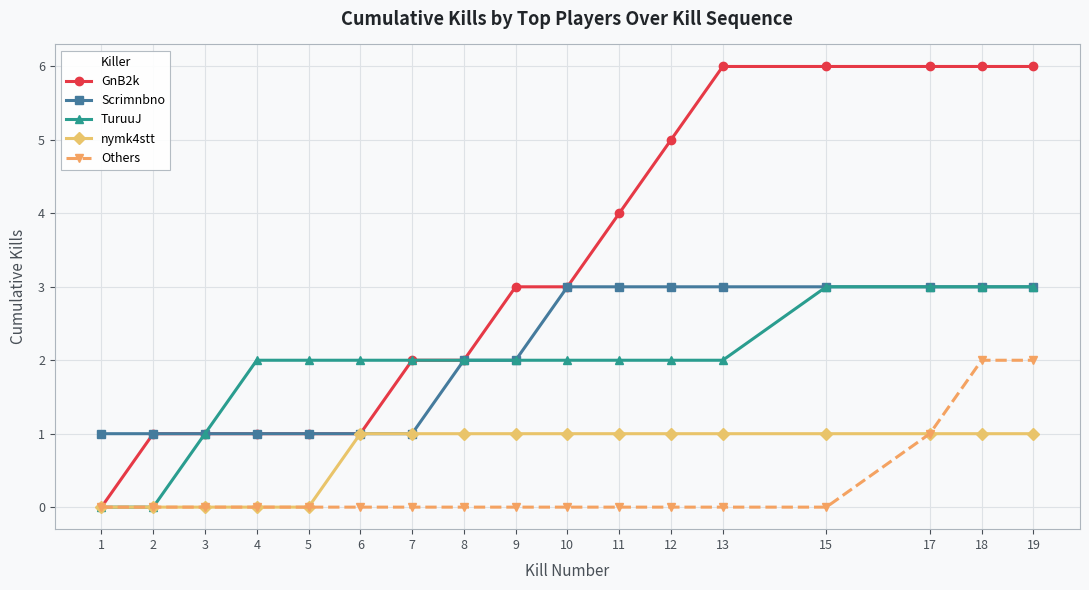

What is the value of the TuruuJ point at the 13th from the left?

2